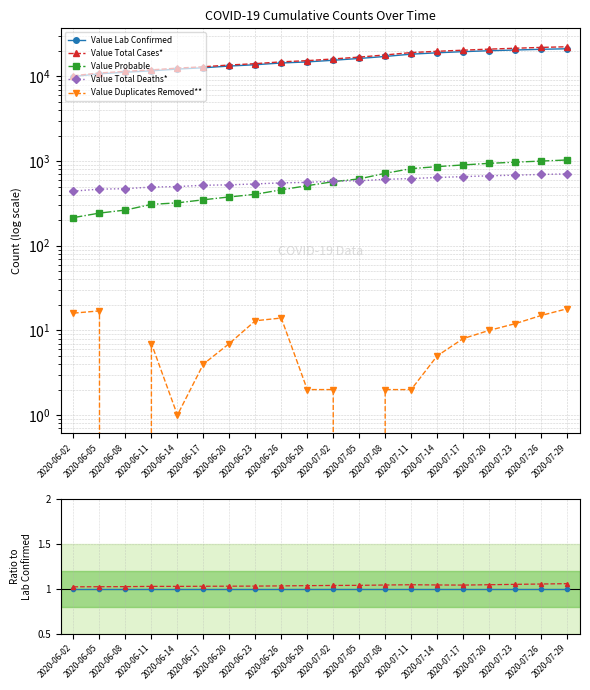

Which series has the largest total across all categories?

Value Total Cases*